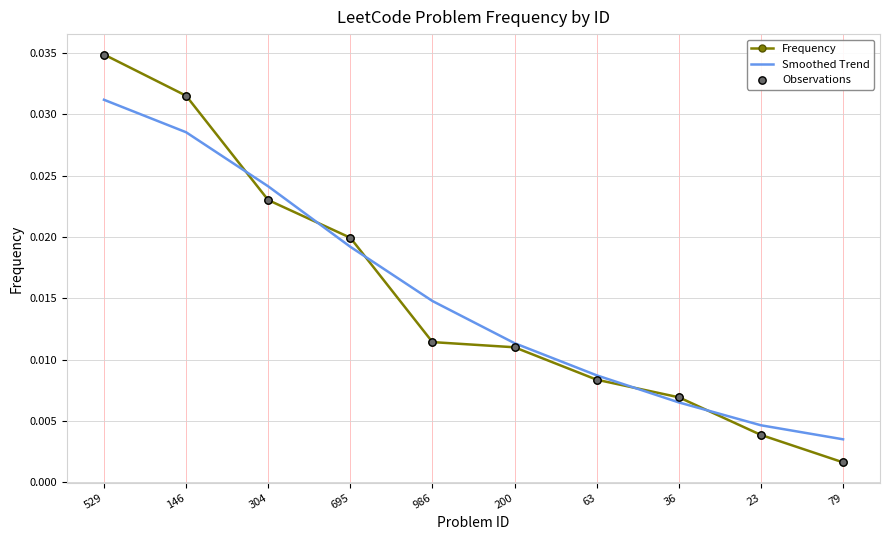

At which category is the sum across all series the highest?

529